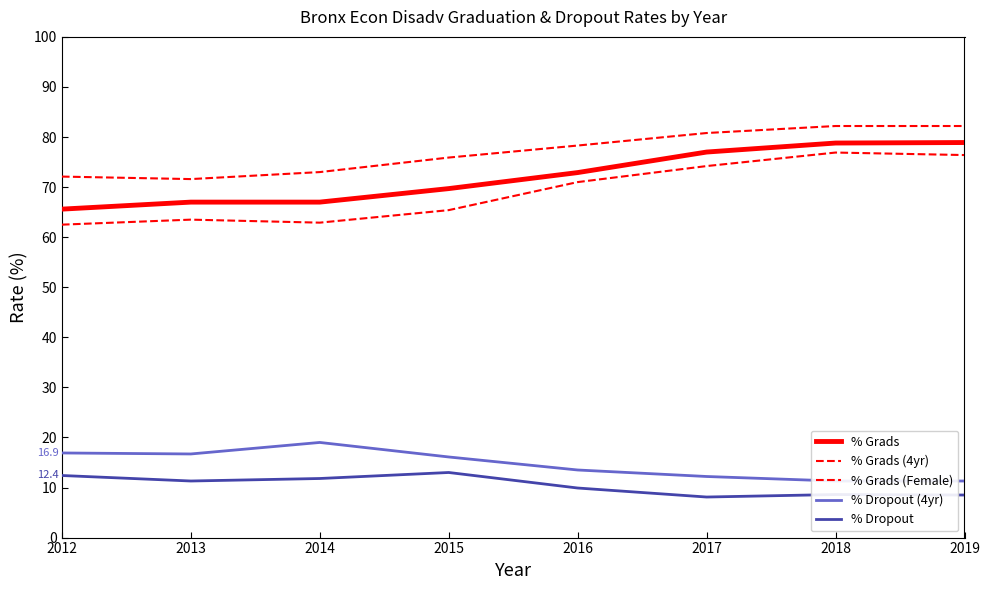

What is the spread (max minus min) of values at 2017?

72.7